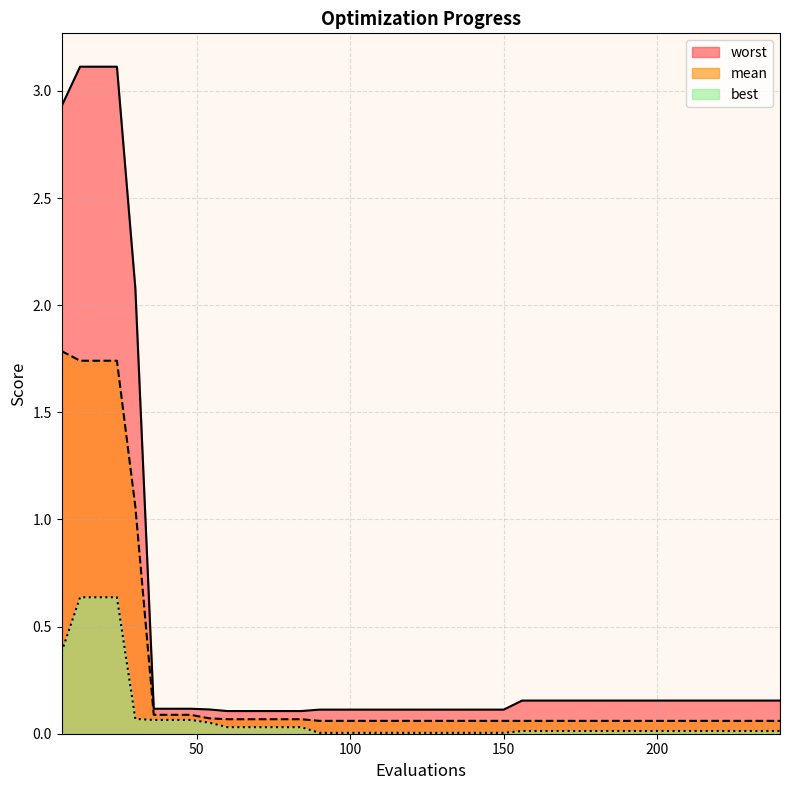

The value of best at 78 is 0.0. True or false?

False